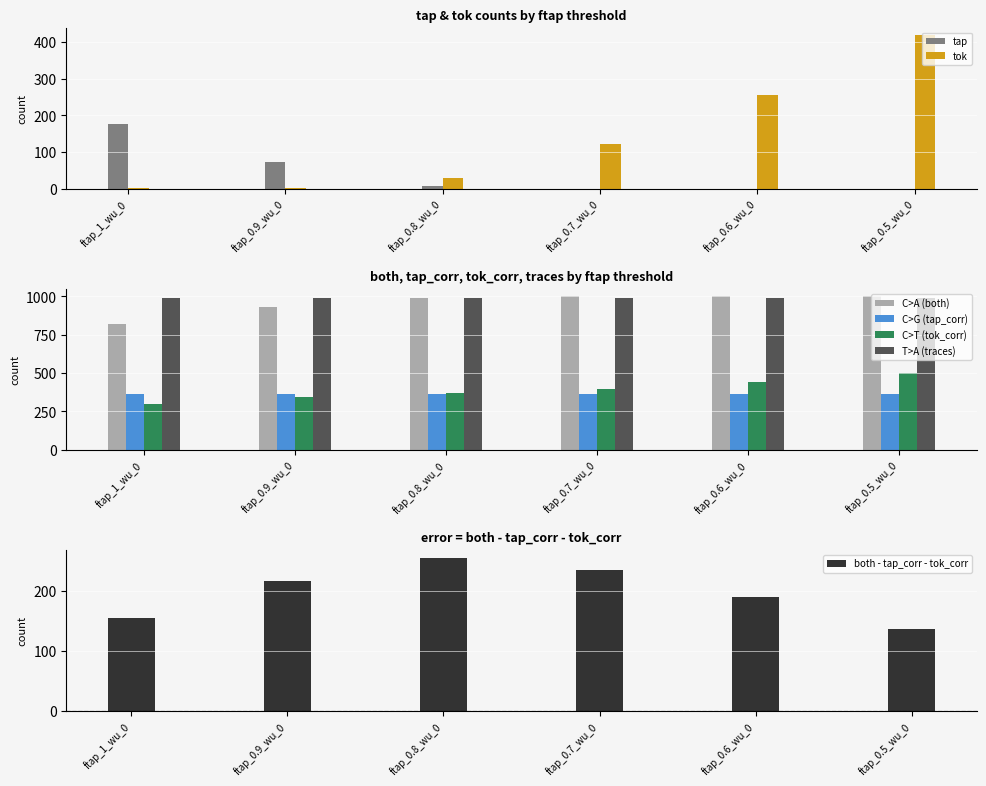

Which series has the largest range (max minus min)?

tok